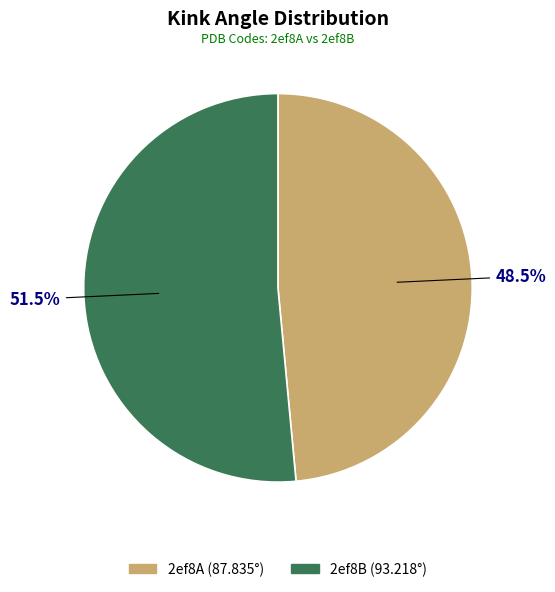

To the nearest percent, what is the combined percentage of 2ef8B and 2ef8A?

100%